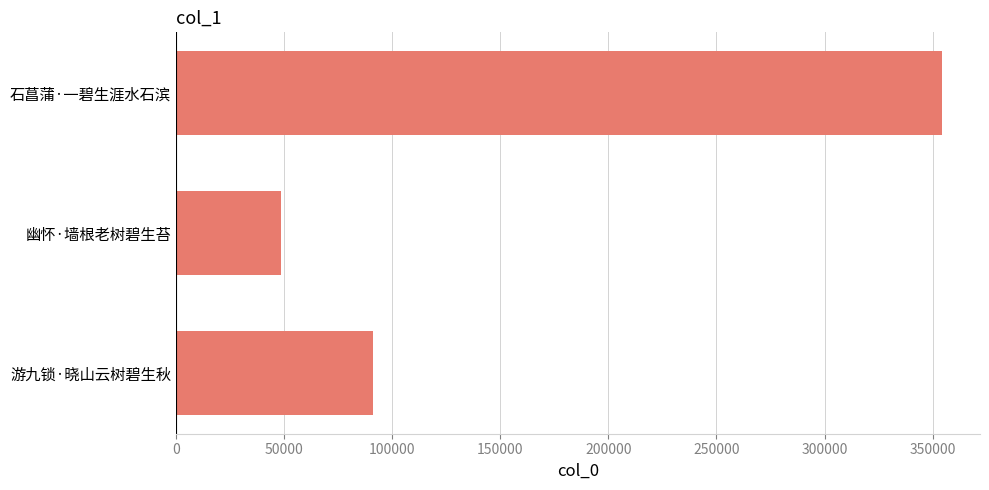

The chart shows a value of 48514 at 幽怀·墙根老树碧生苔. True or false?

True